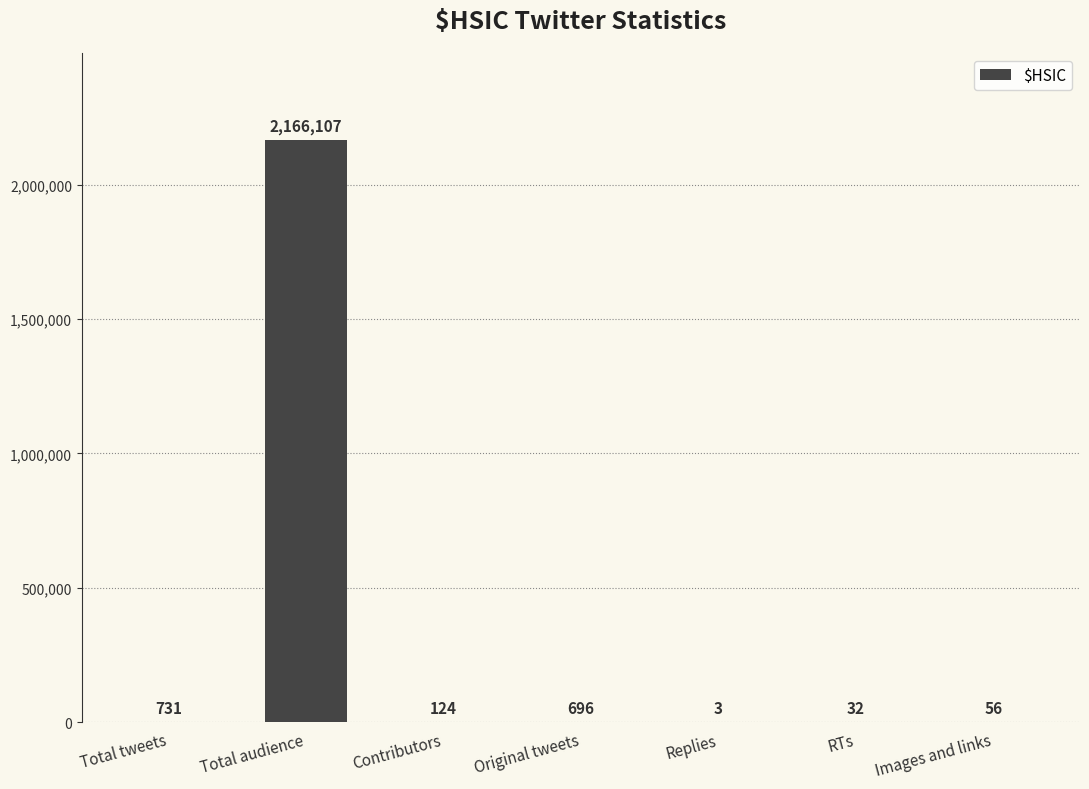

What value does the data have at RTs, to the nearest 50?

50